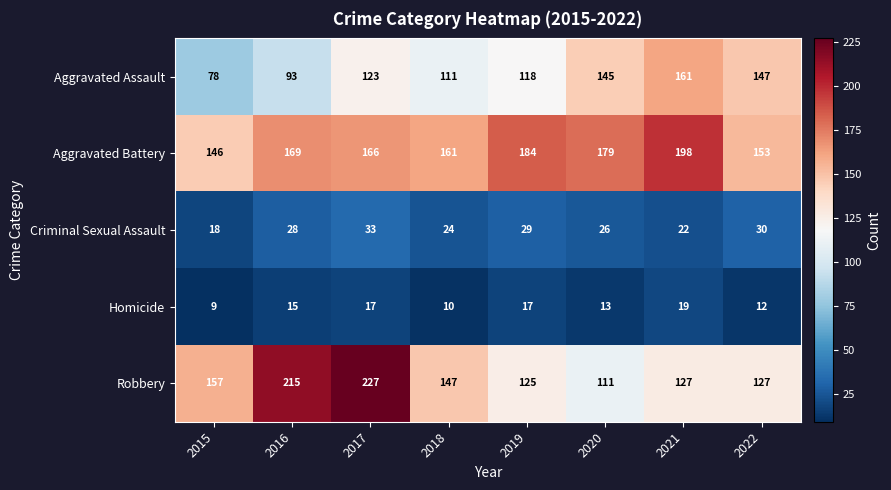

At which label is Criminal Sexual Assault closest to 25?

2018